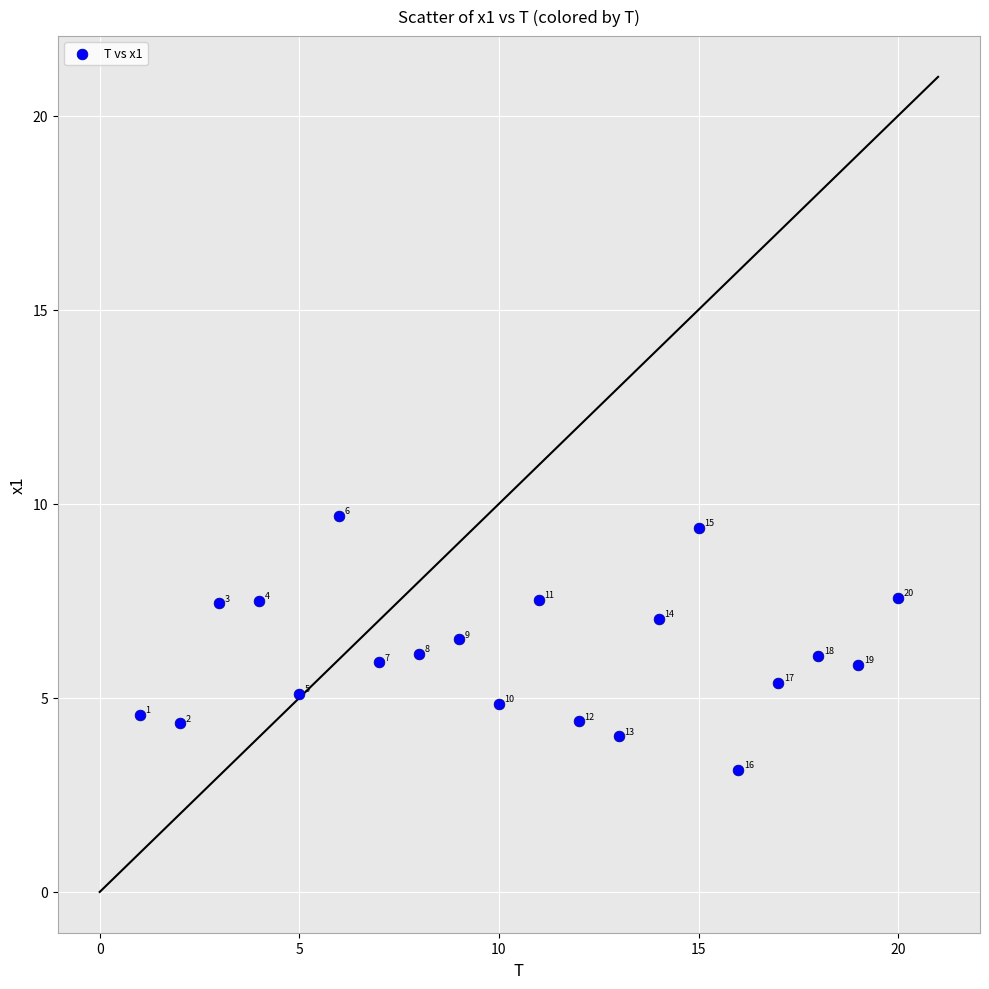

What Y value in the scatter plot is closest to 6?

6.1